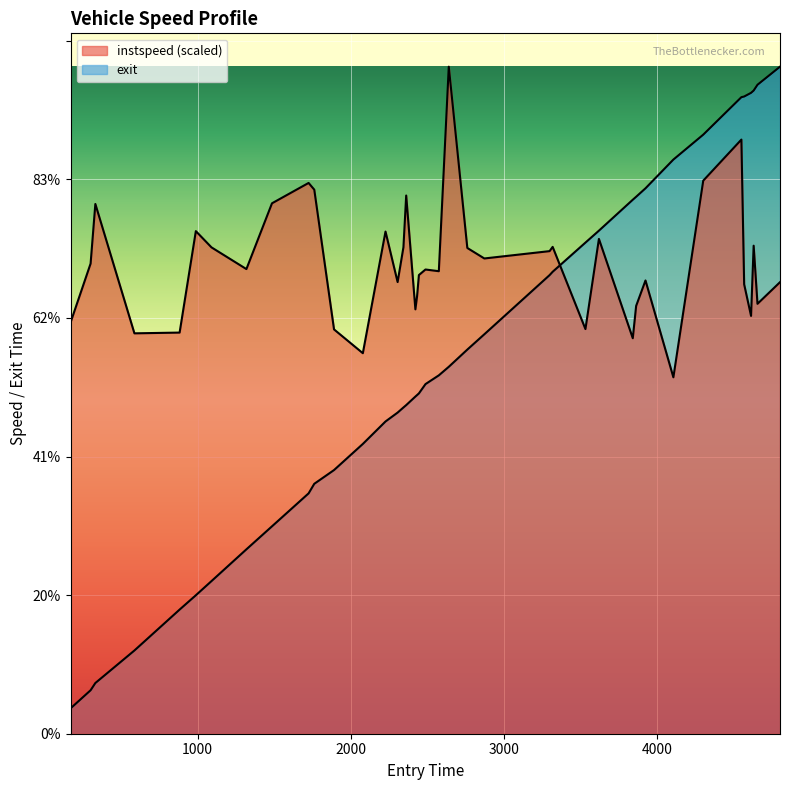

How many times do exit and instspeed cross each other?

1